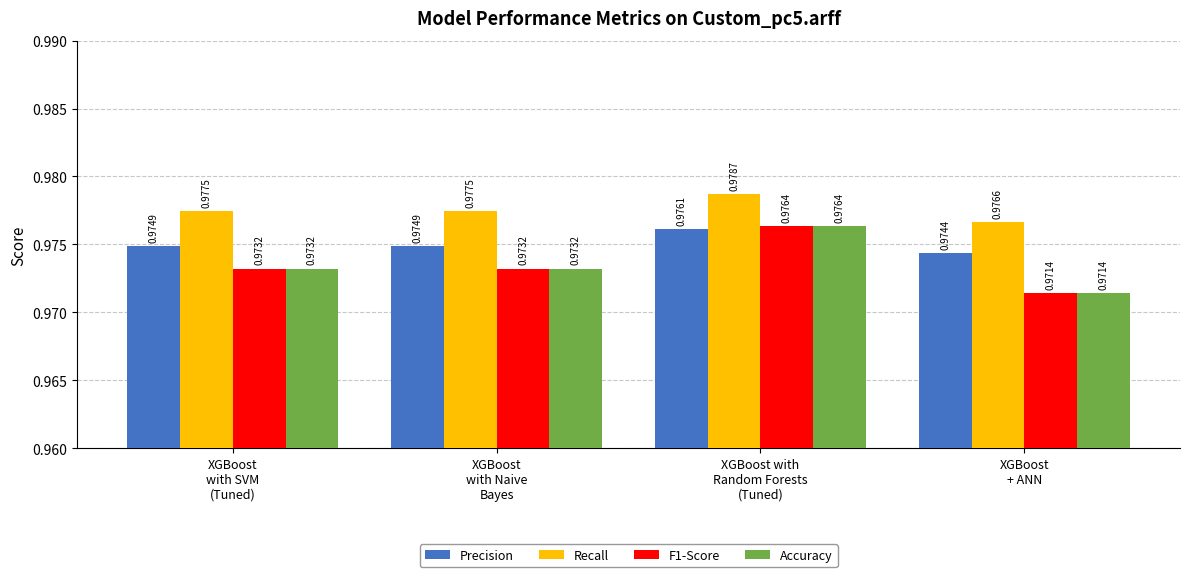

Which series has the largest total across all categories?

Recall